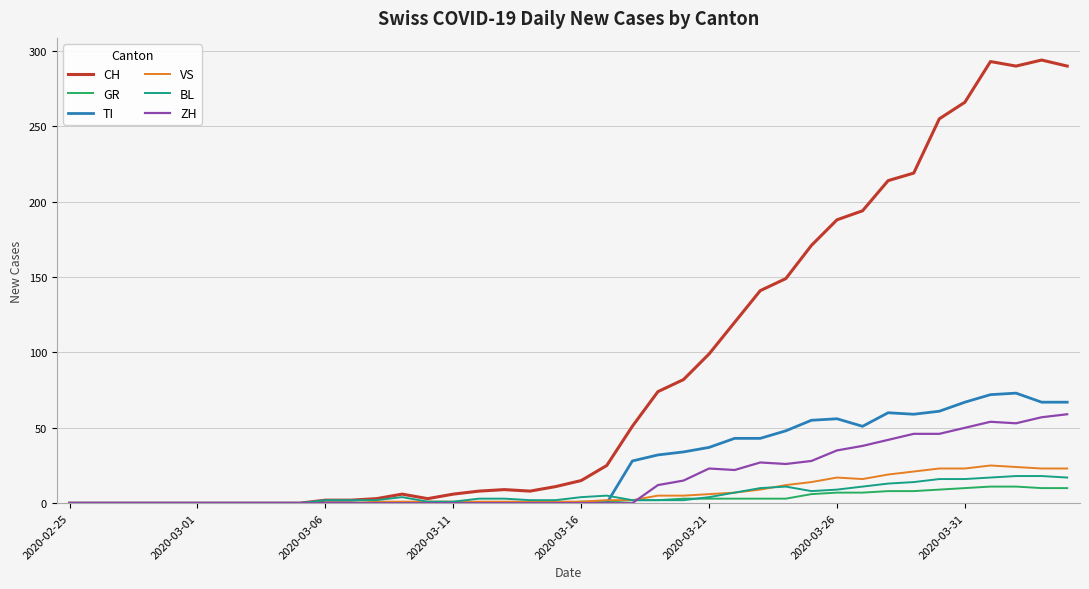

What is the greatest value displayed?

294